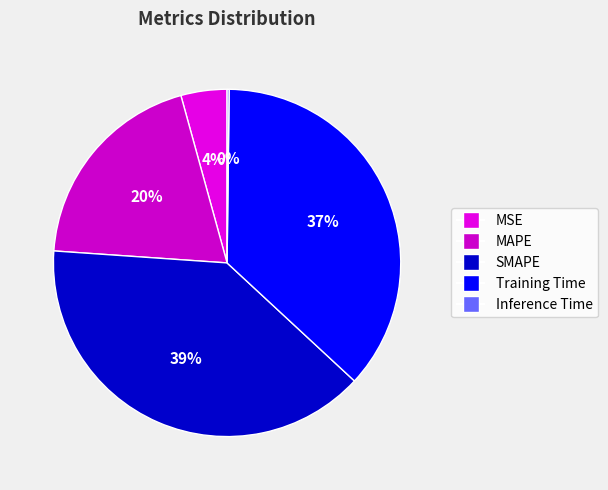

To the nearest percent, what is the average slice percentage?

20%